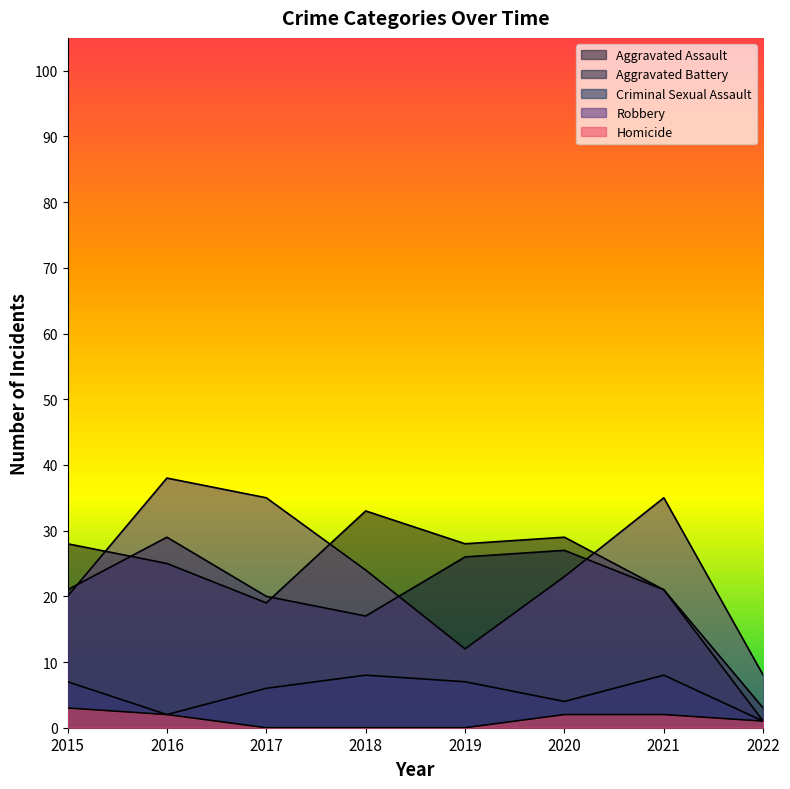

Count the number of categories in the chart.

8